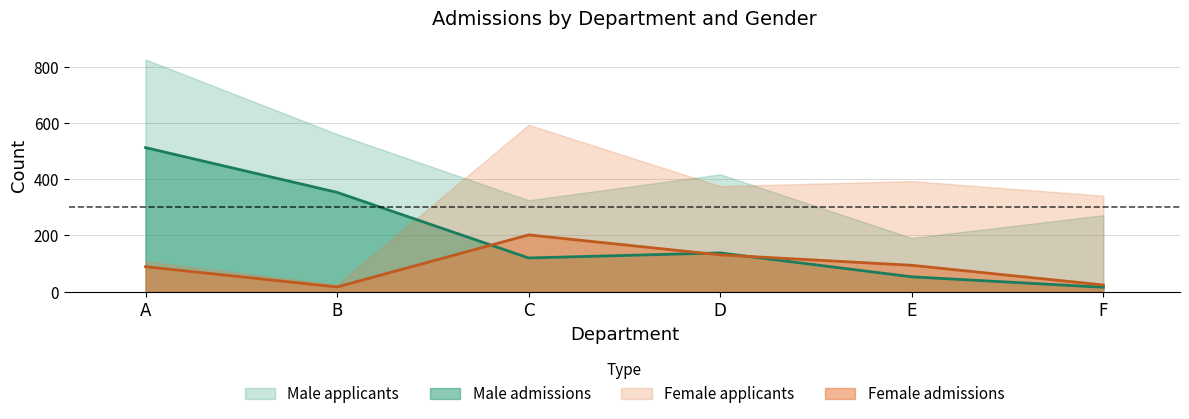

Does the chart have visible grid lines?

Yes